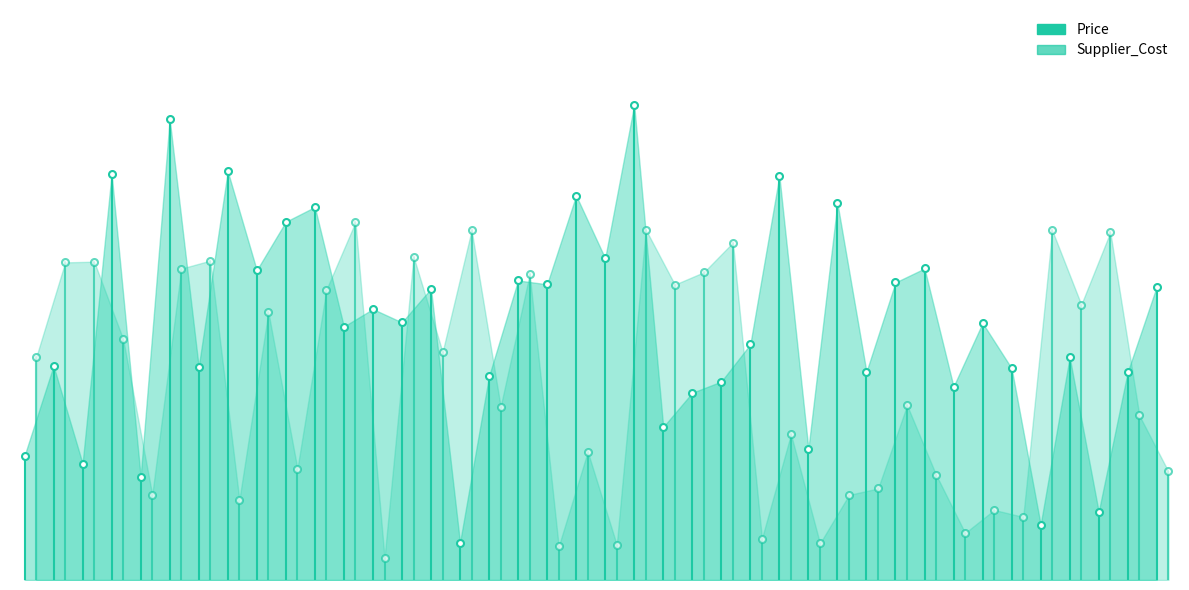

At how many categories does at least one series exceed 4?

1